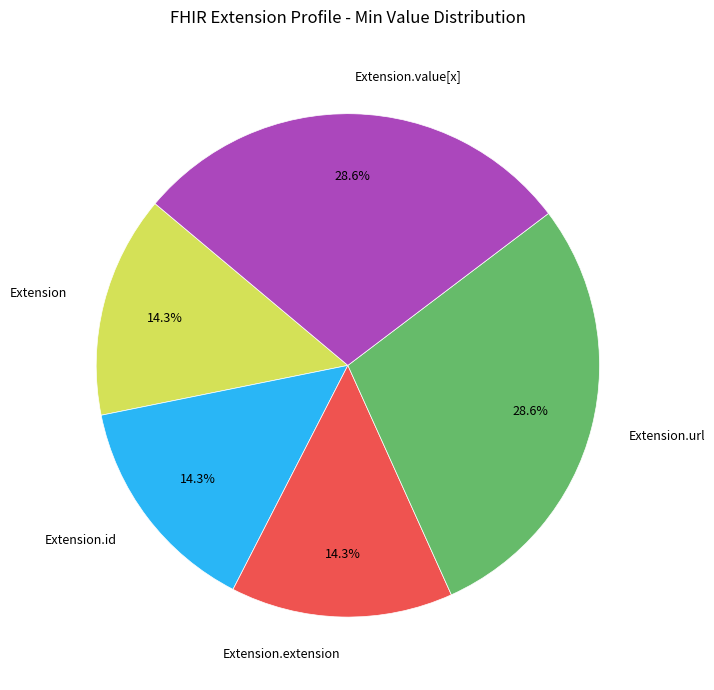

Between Extension.value[x] and Extension.id, which is larger?

Extension.value[x]